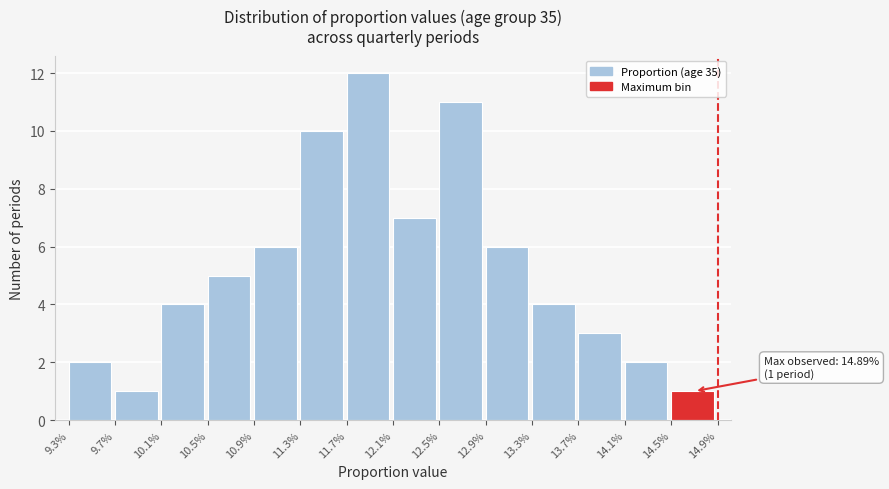

Reading left to right, extract all data points from this chart.

9.3%=2	9.7%=1	10.1%=4	10.5%=5	10.9%=6	11.3%=10	11.7%=12	12.1%=7	12.5%=11	12.9%=6	13.3%=4	13.7%=3	14.1%=2	14.5%=1